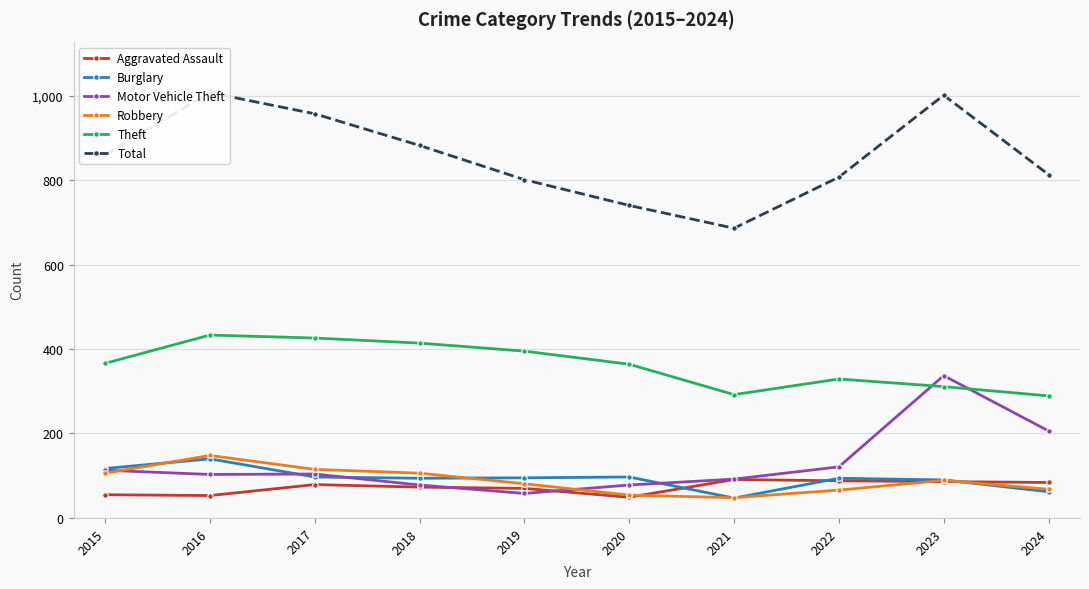

Which series has the largest range (max minus min)?

Total